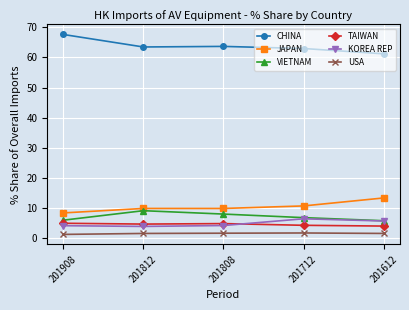

How many distinct data groups are displayed?

6